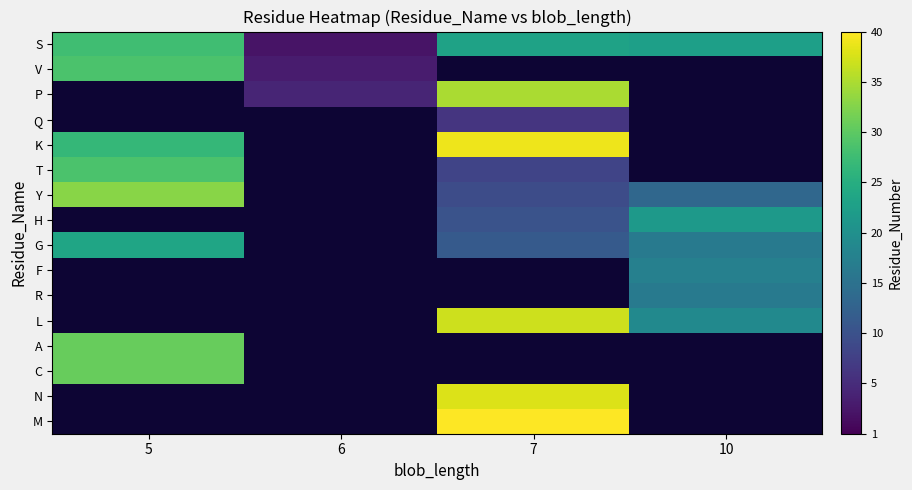

How many categories are shown in the chart?

4